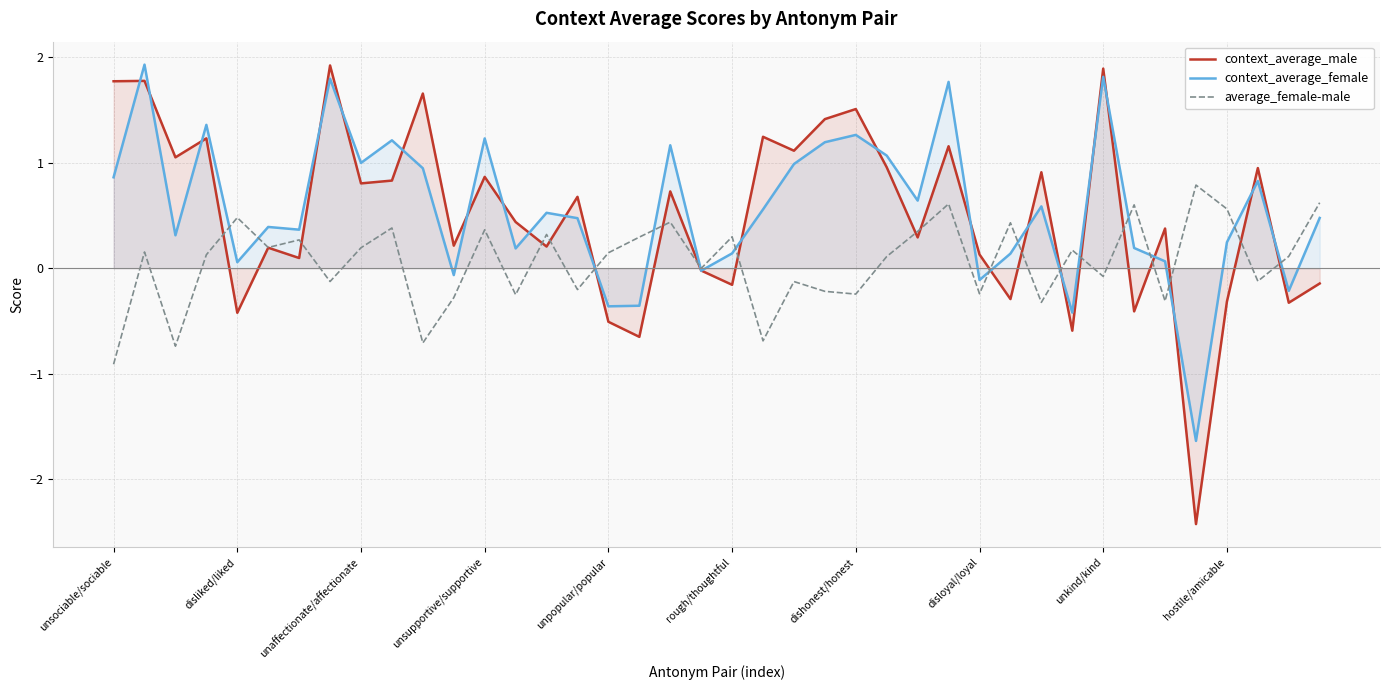

What is the difference between the maximum and minimum values in the context_average_female series?

3.6